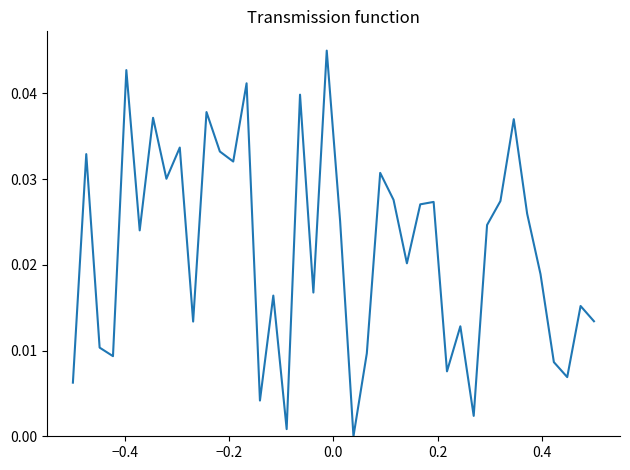

How many lines are shown in the chart?

1